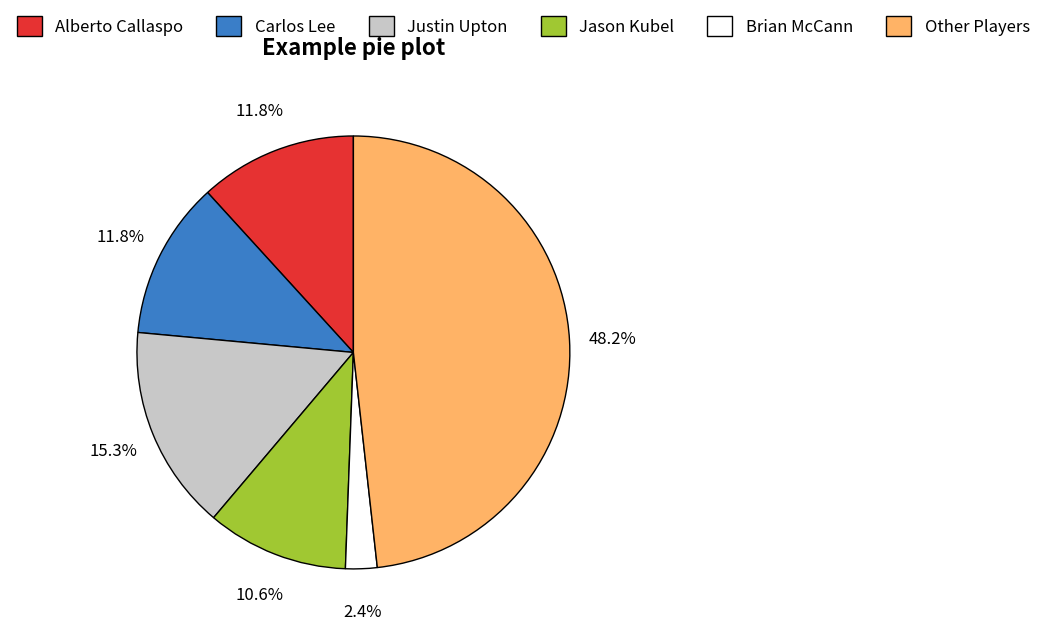

To the nearest percent, what percentage of the pie is Jason Kubel?

11%